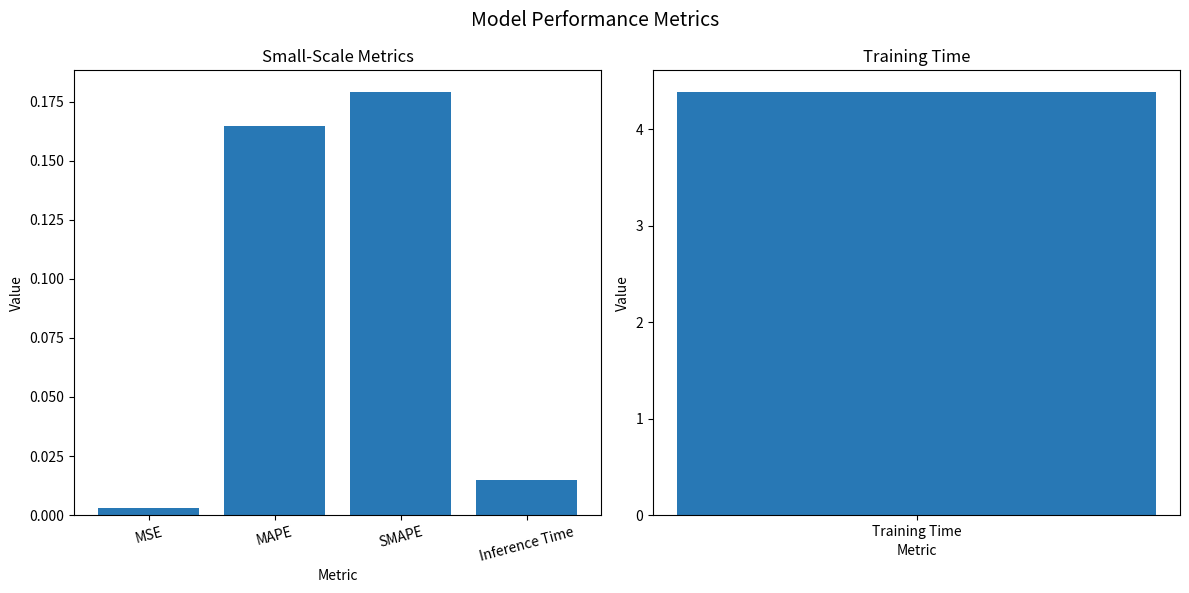

What position from the right is Inference Time?

1